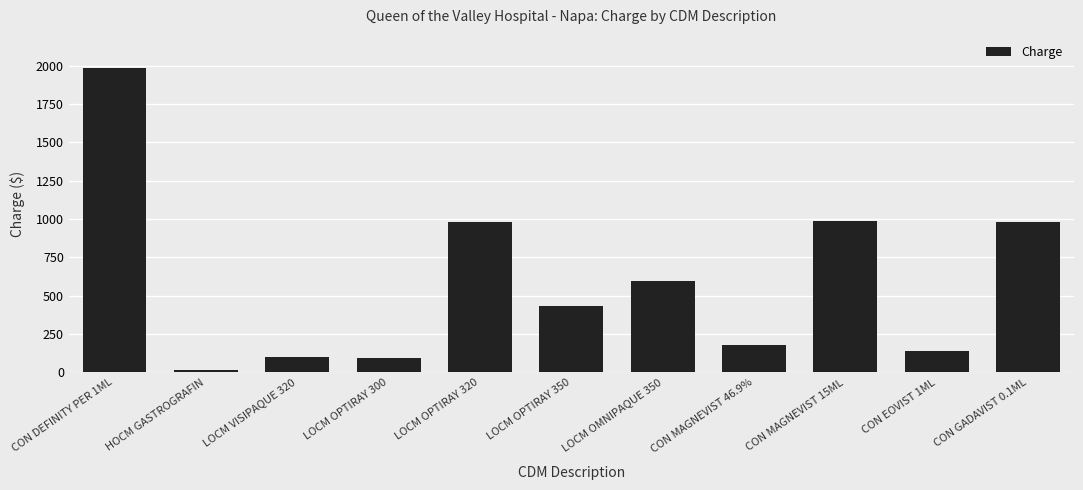

Which label corresponds to the largest value in the chart?

CON DEFINITY PER 1ML